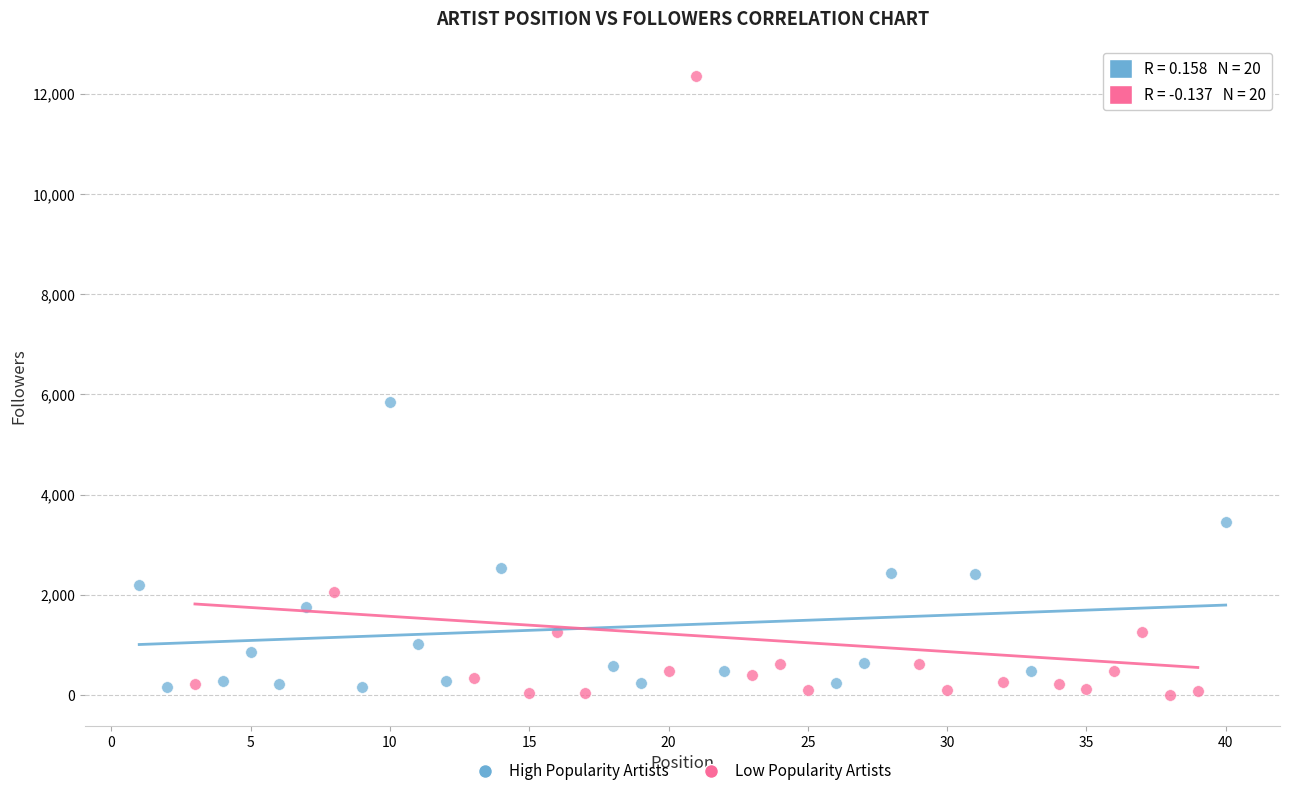

Which series has the largest Y range (max minus min)?

Low Popularity Artists